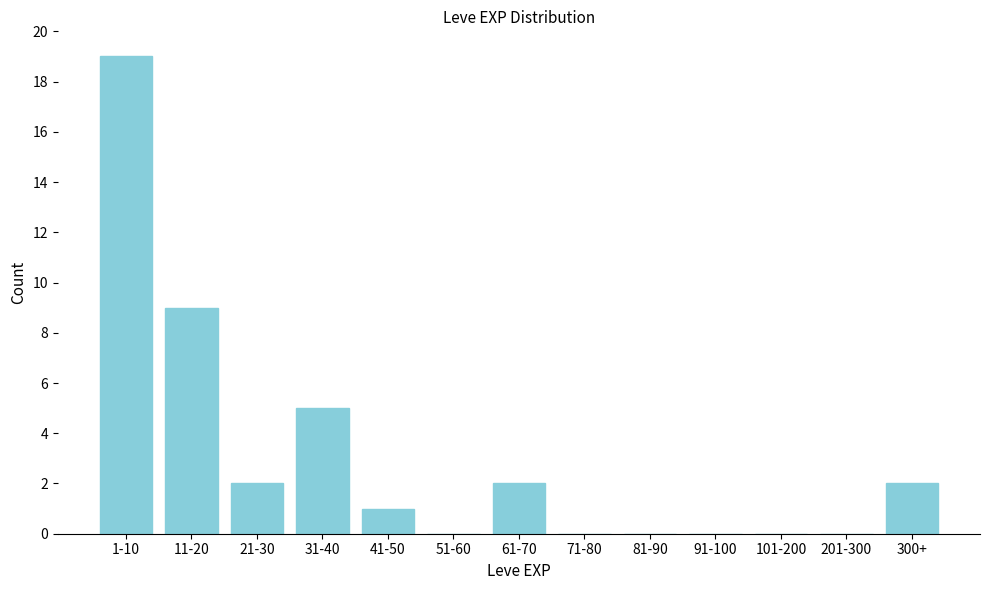

Reading left to right, what are all the values shown in this chart?

1-10=19	11-20=9	21-30=2	31-40=5	41-50=1	51-60=0	61-70=2	71-80=0	81-90=0	91-100=0	101-200=0	201-300=0	300+=2